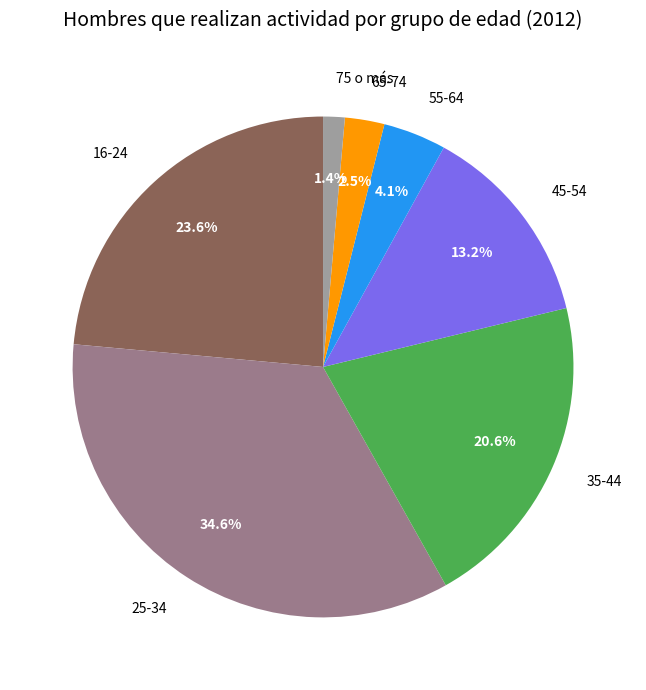

Is it true that 45-54 is 1% of the pie?

False